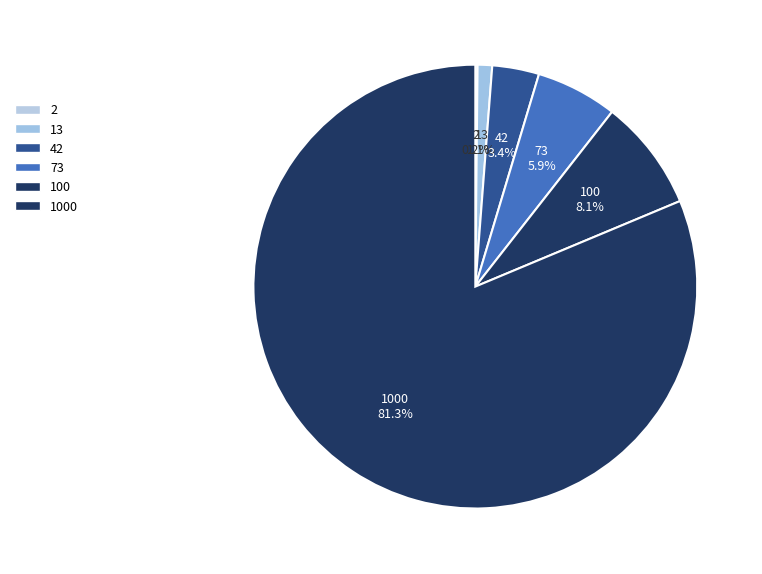

Is it true that 1000 is 81% of the pie?

True